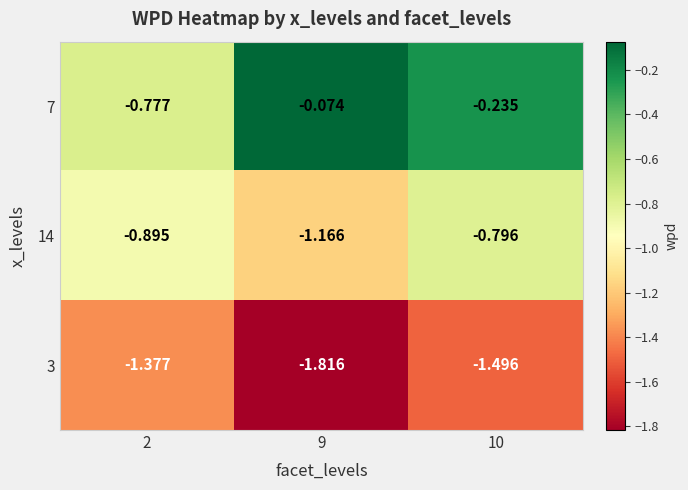

What is the spread (max minus min) of values at 9?

1.7